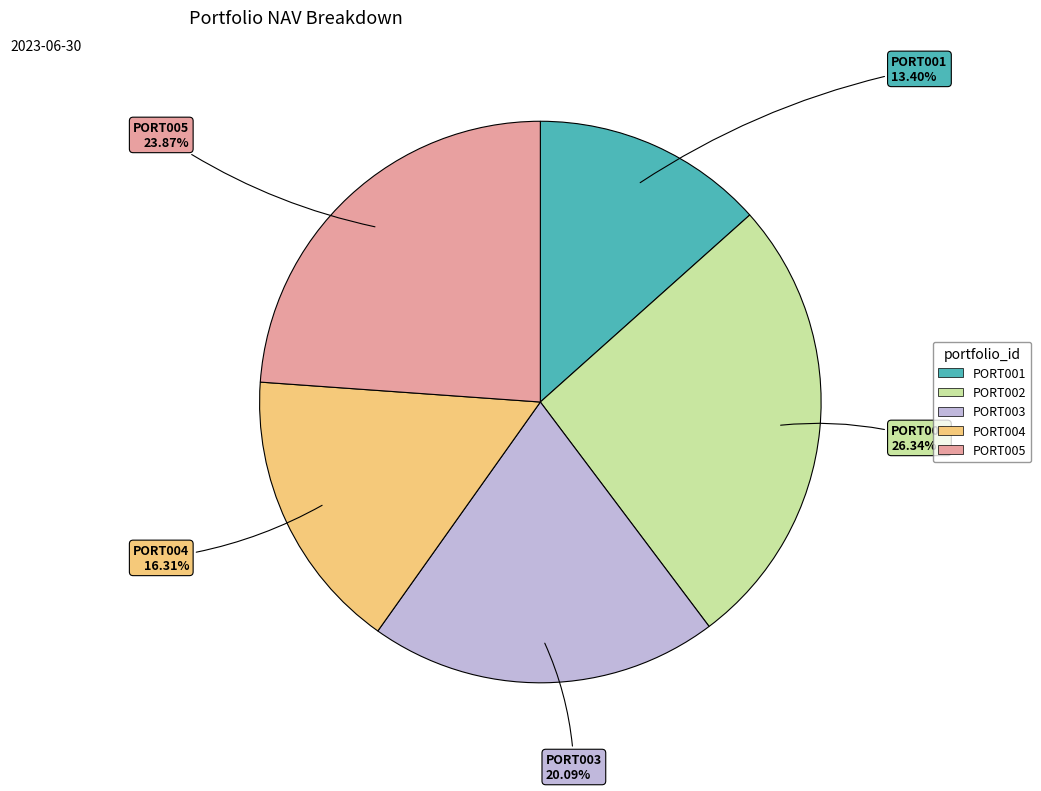

Does PORT004 account for over 50% of the chart?

No